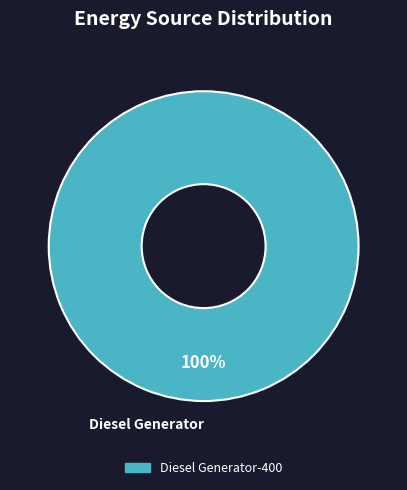

Is there a majority slice in this chart?

Yes